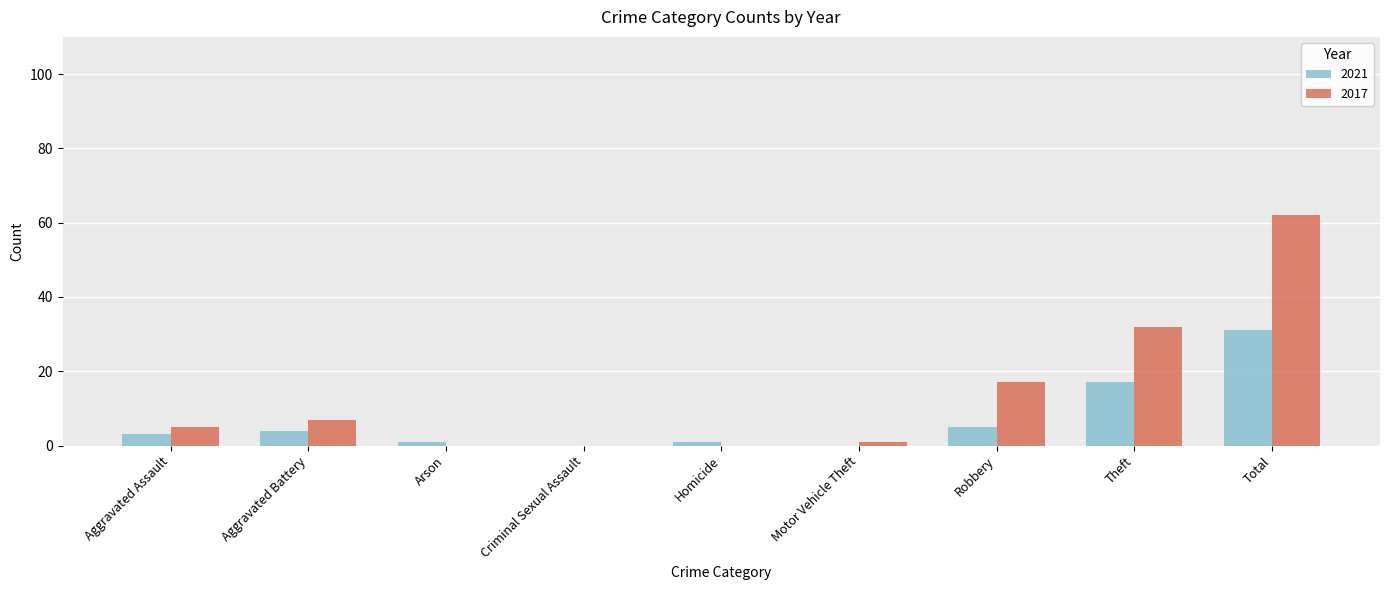

What is the maximum value shown in the chart?

62